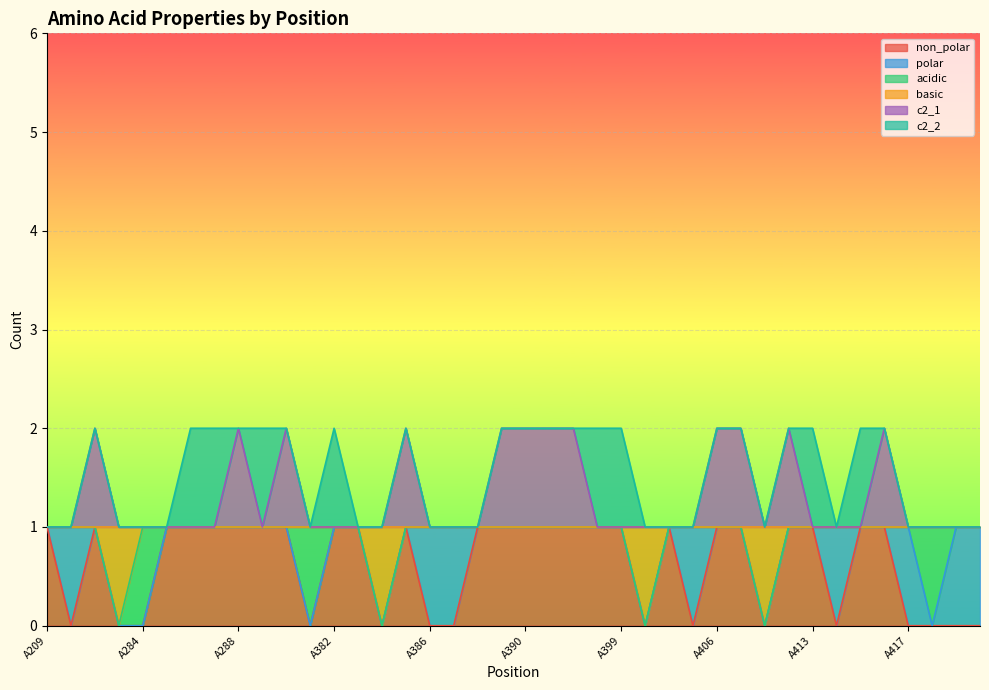

What is the approximate value of non_polar at A416?

1